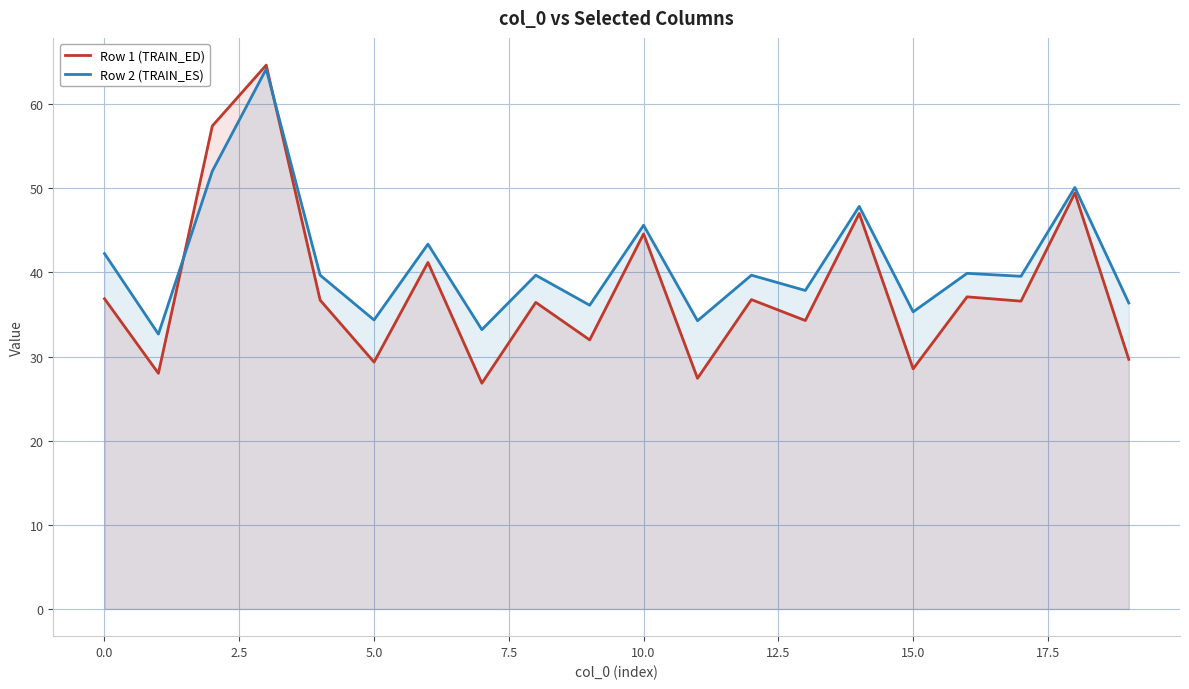

What are all the series names shown in the legend?

Row 1 (TRAIN_ED), Row 2 (TRAIN_ES)